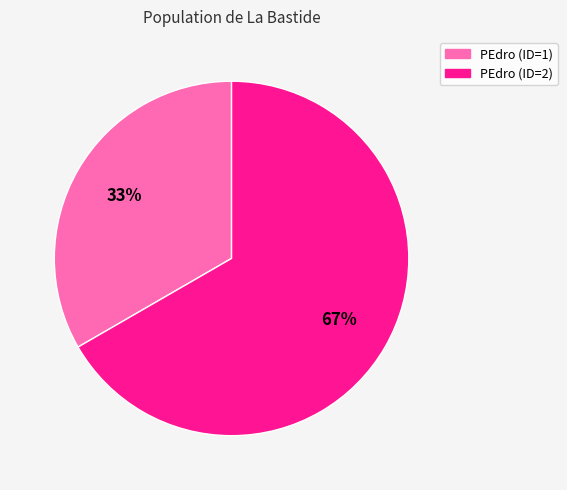

To the nearest percent, what percentage of the pie is PEdro (ID=1)?

33%